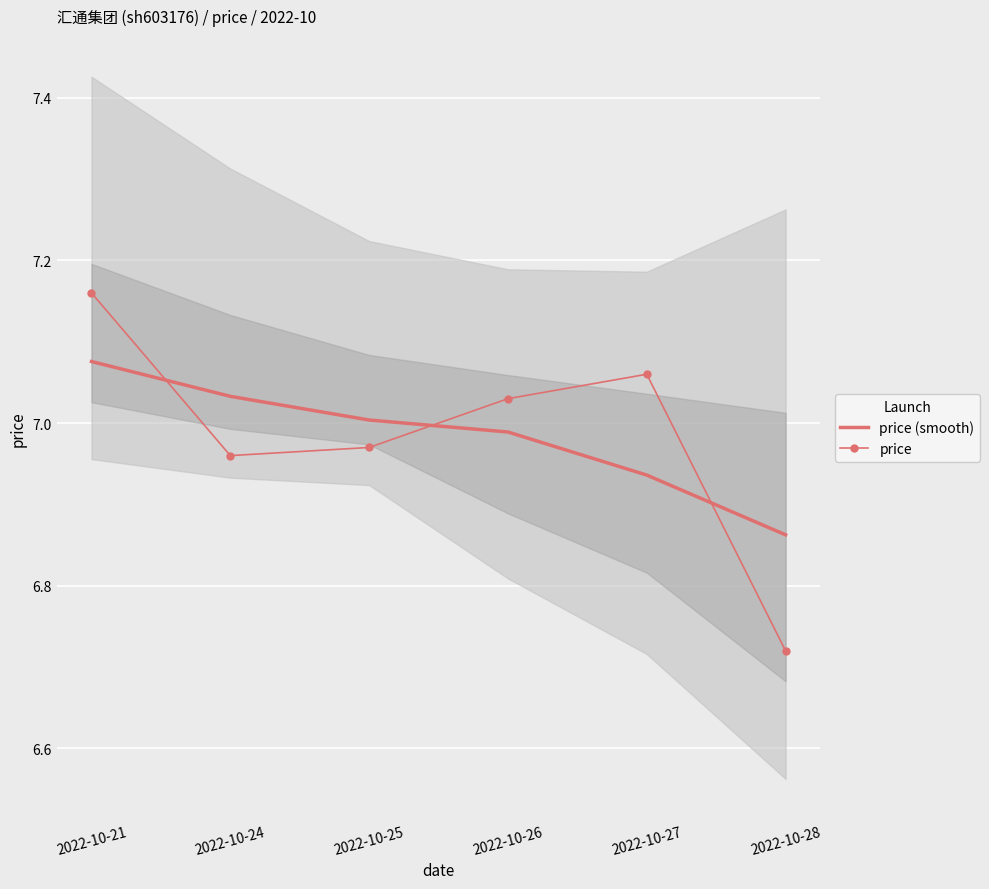

Reading left to right, transcribe all the data shown in this chart.

price (smooth): 2022-10-21=7.1	2022-10-24=7.0	2022-10-25=7.0	2022-10-26=7.0	2022-10-27=6.9	2022-10-28=6.9
price: 2022-10-21=7.2	2022-10-24=7.0	2022-10-25=7.0	2022-10-26=7.0	2022-10-27=7.1	2022-10-28=6.7